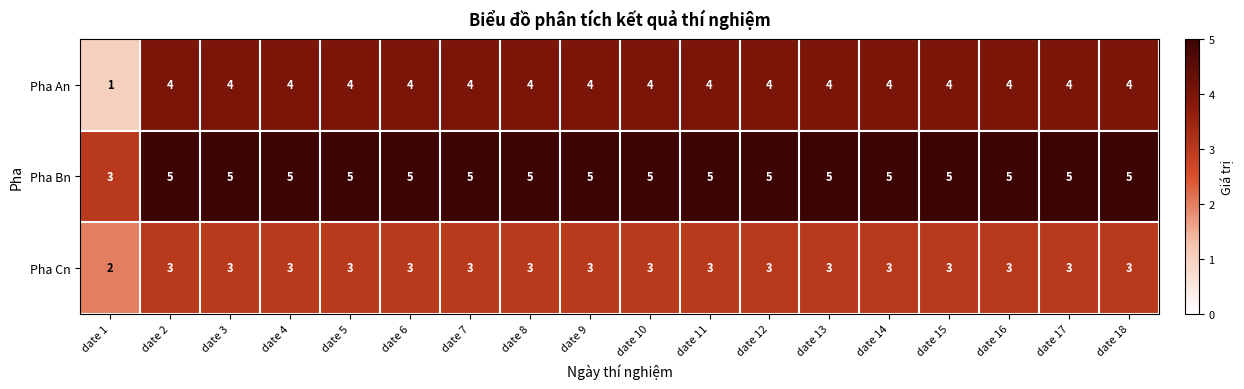

What is the difference between the second highest and minimum values in the Pha An series?

3